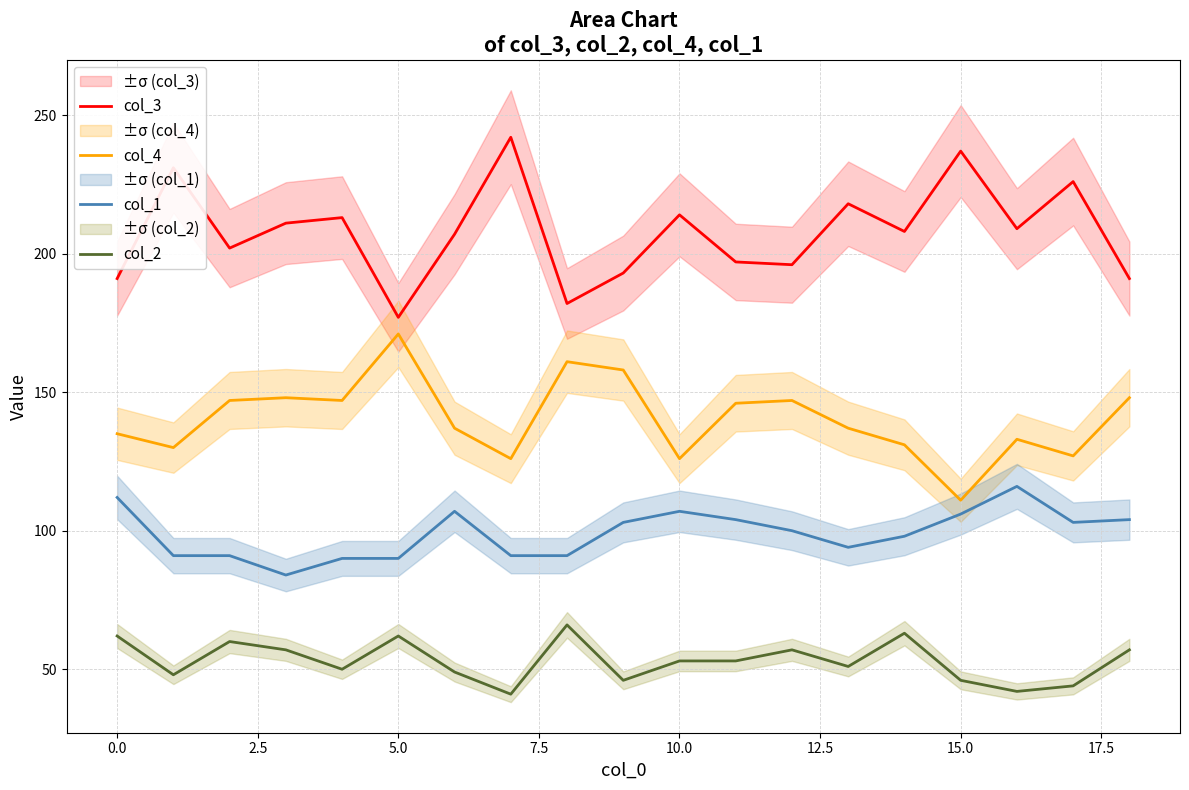

What is the sum of all col_4 values?

2666